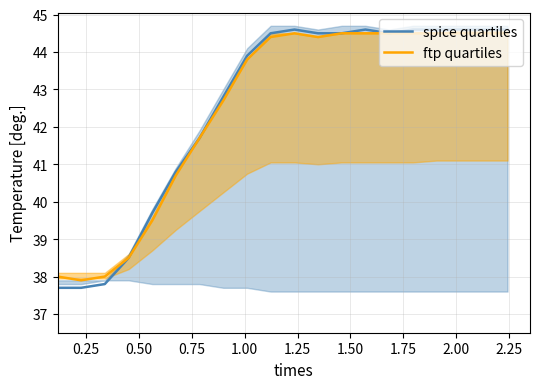

Reading left to right, what are all the values shown in this chart?

spice quartiles: 37.7	37.7	37.8	38.5	39.7	40.8	41.7	42.8	43.9	44.5	44.6	44.5	44.5	44.6	44.5	44.6	44.6	44.6	44.6	44.6
ftp quartiles: 38.0	37.9	38.0	38.5	39.5	40.7	41.7	42.7	43.8	44.4	44.5	44.4	44.5	44.5	44.5	44.5	44.5	44.5	44.5	44.5